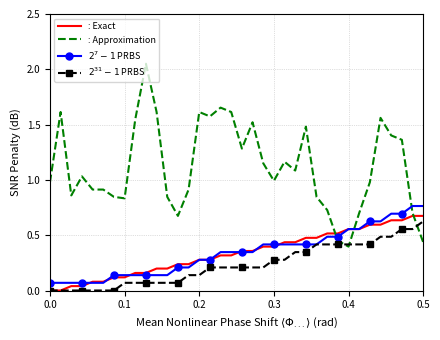

Which series has the largest total across all categories?

: Approximation